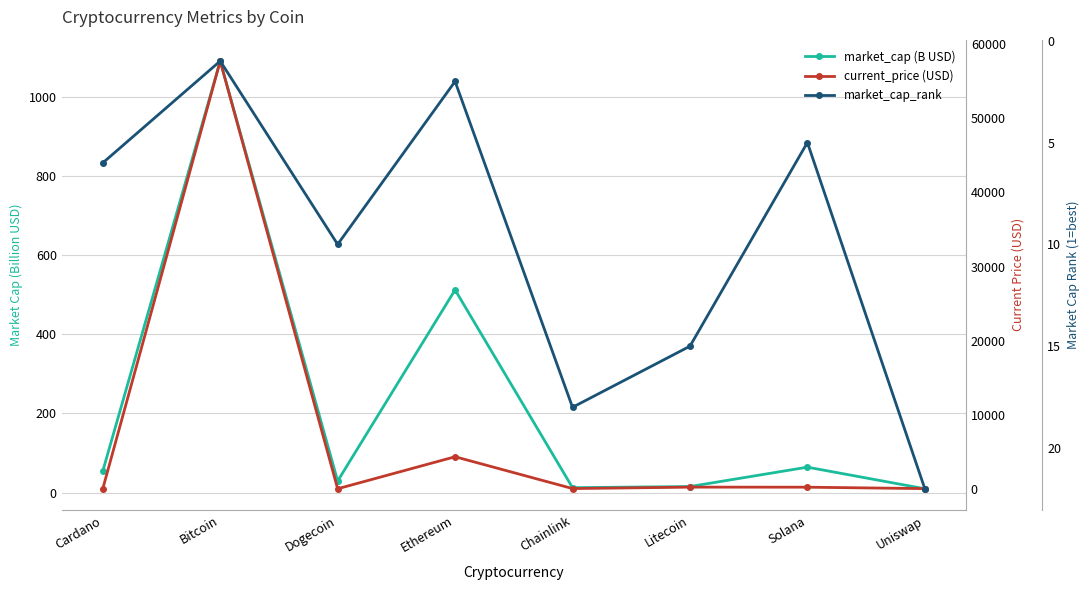

What is the spread (max minus min) of values at Uniswap?

12.5